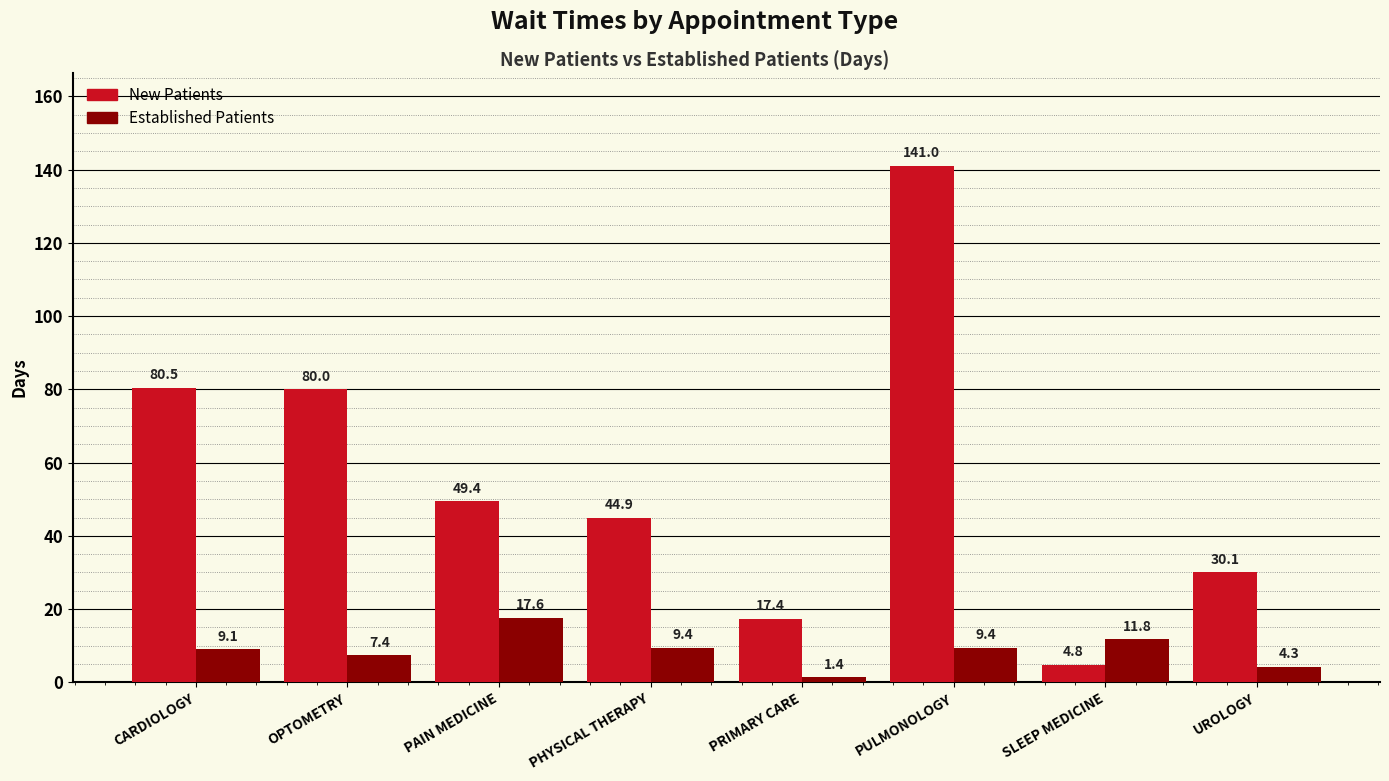

What is the difference between the highest and lowest values at OPTOMETRY?

72.6